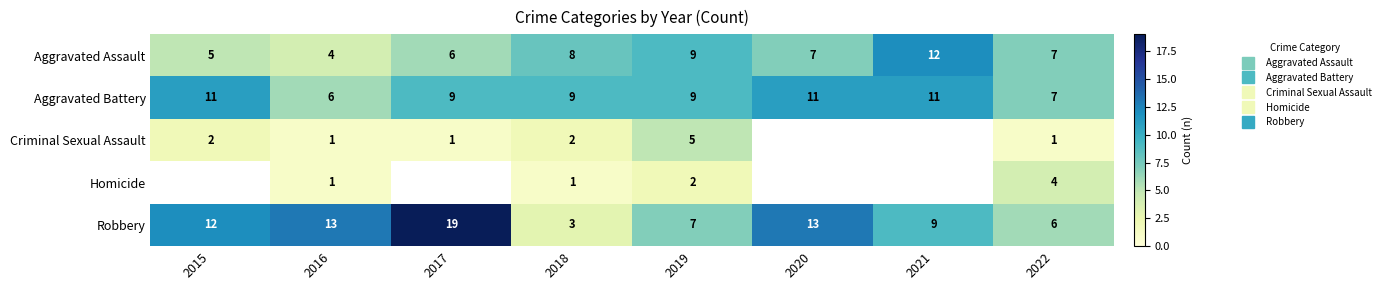

How many values in the Robbery series are below 12?

4